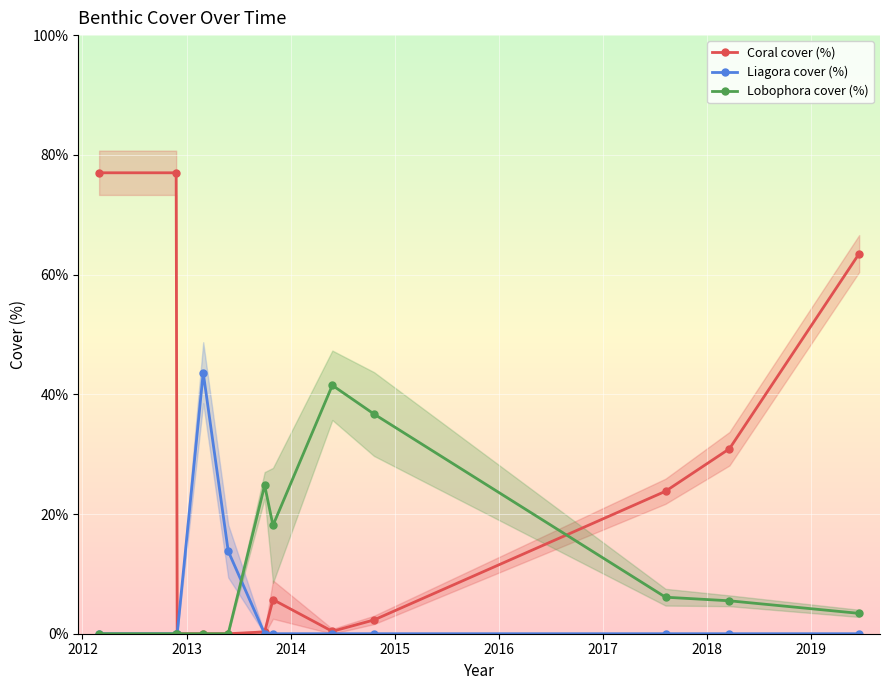

True or false: Lobophora cover (%) has more than 0 points higher than both neighbors.

True